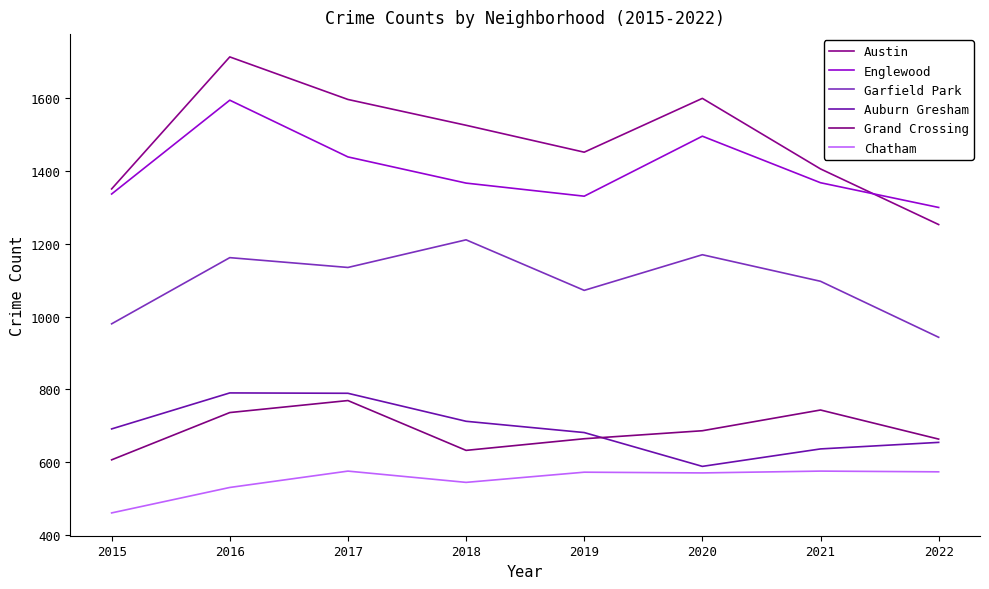

How many lines are shown in the chart?

6